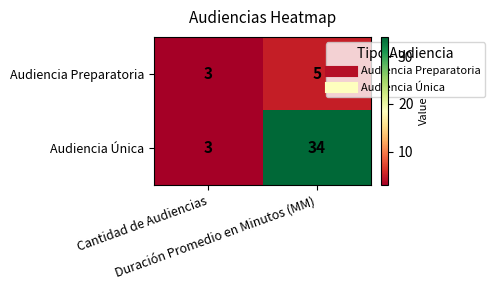

What is the greatest value displayed?

34